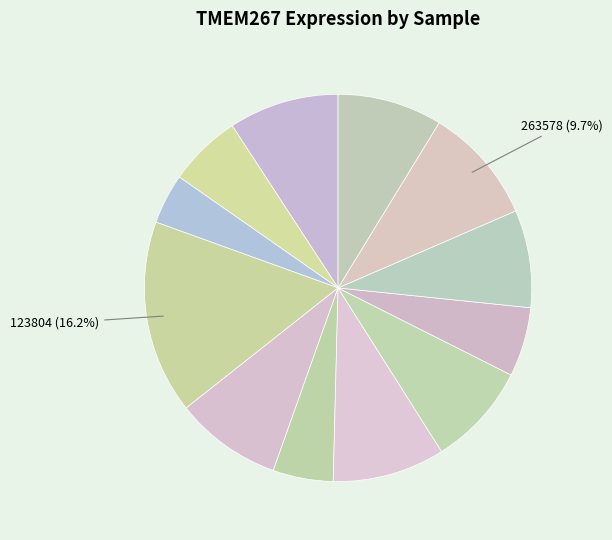

How many segments does this pie chart have?

12